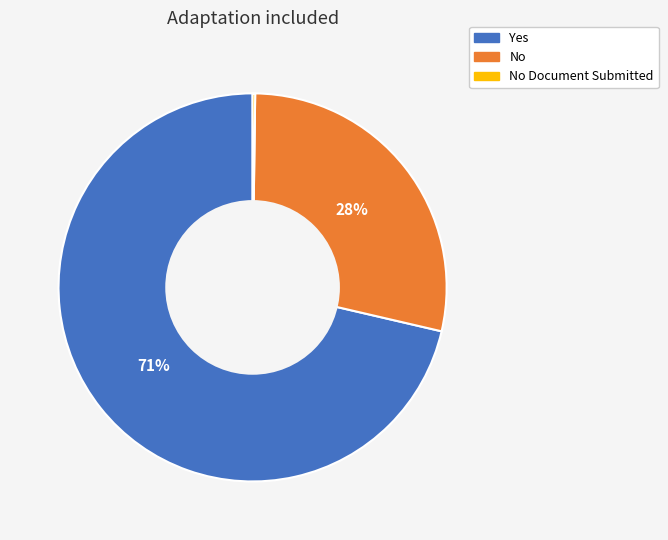

To the nearest percent, what is the average slice percentage?

33%